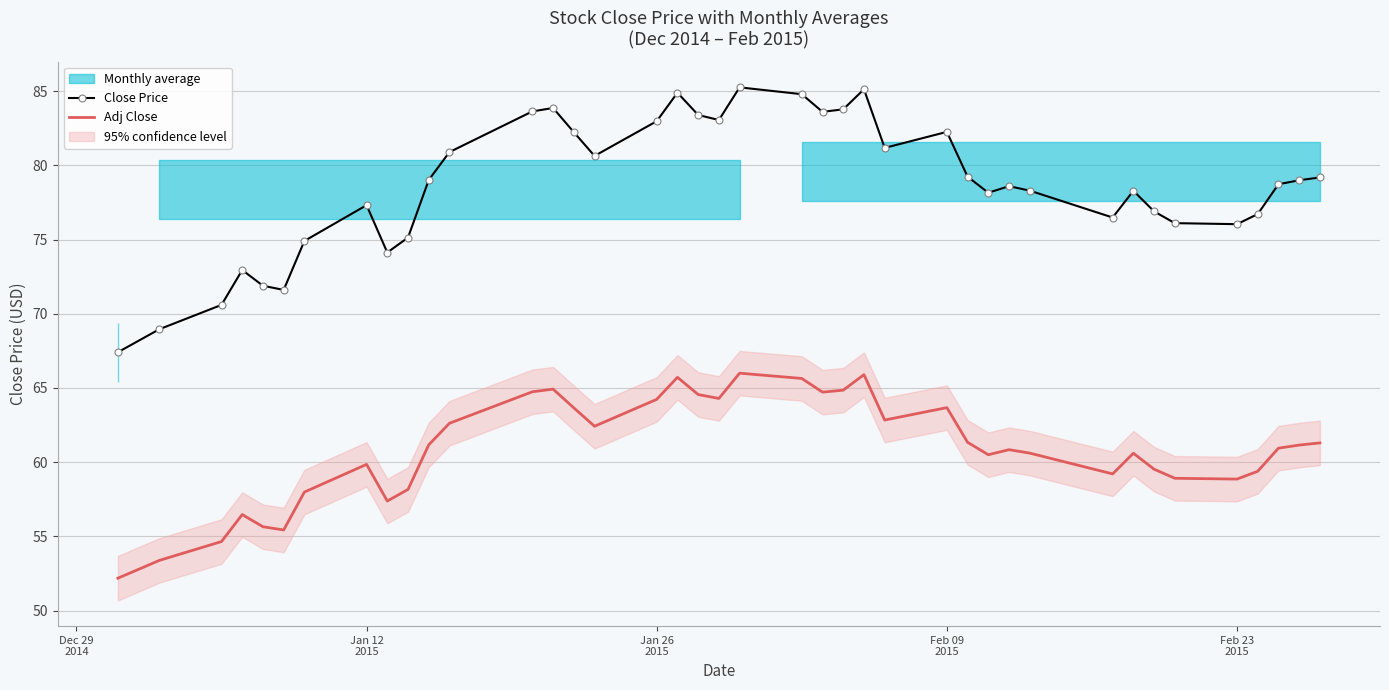

Does the chart have visible grid lines?

Yes